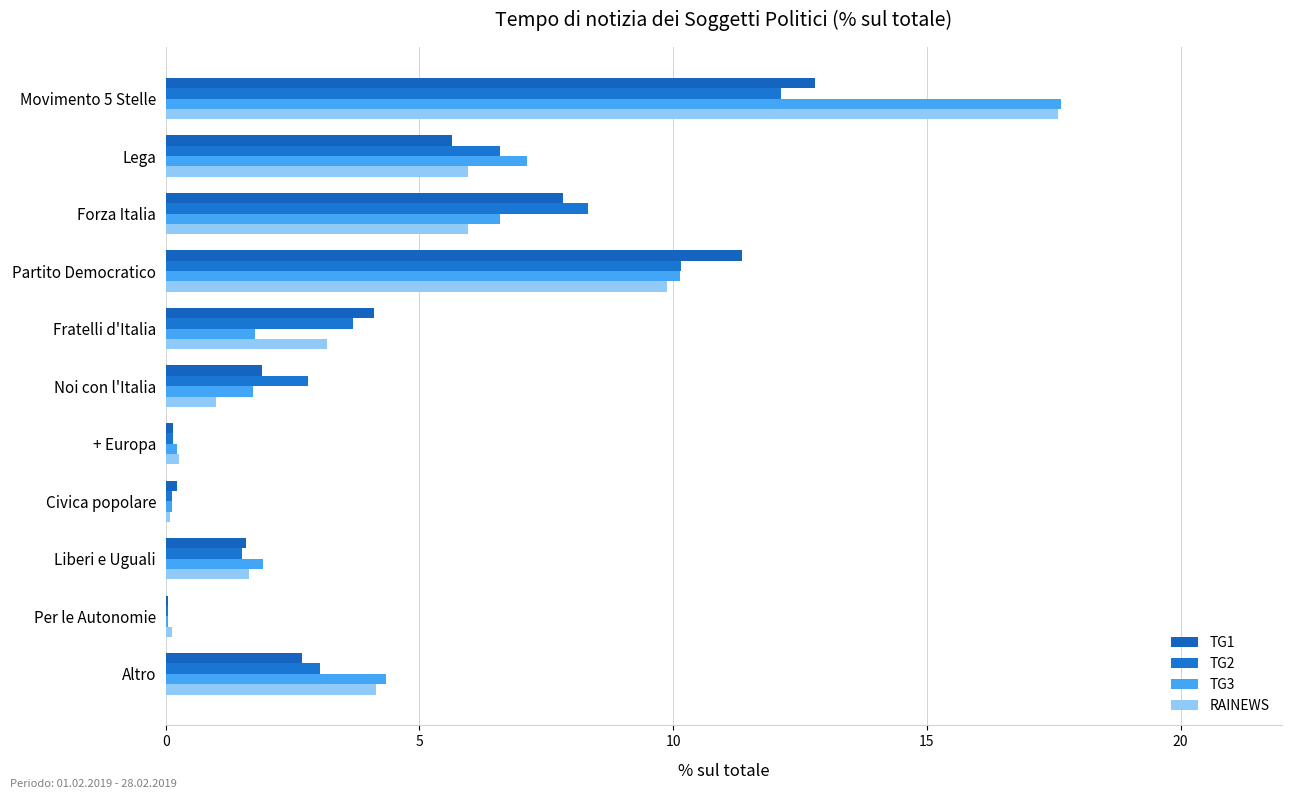

What is the difference between the maximum and minimum values in the TG2 series?

12.1